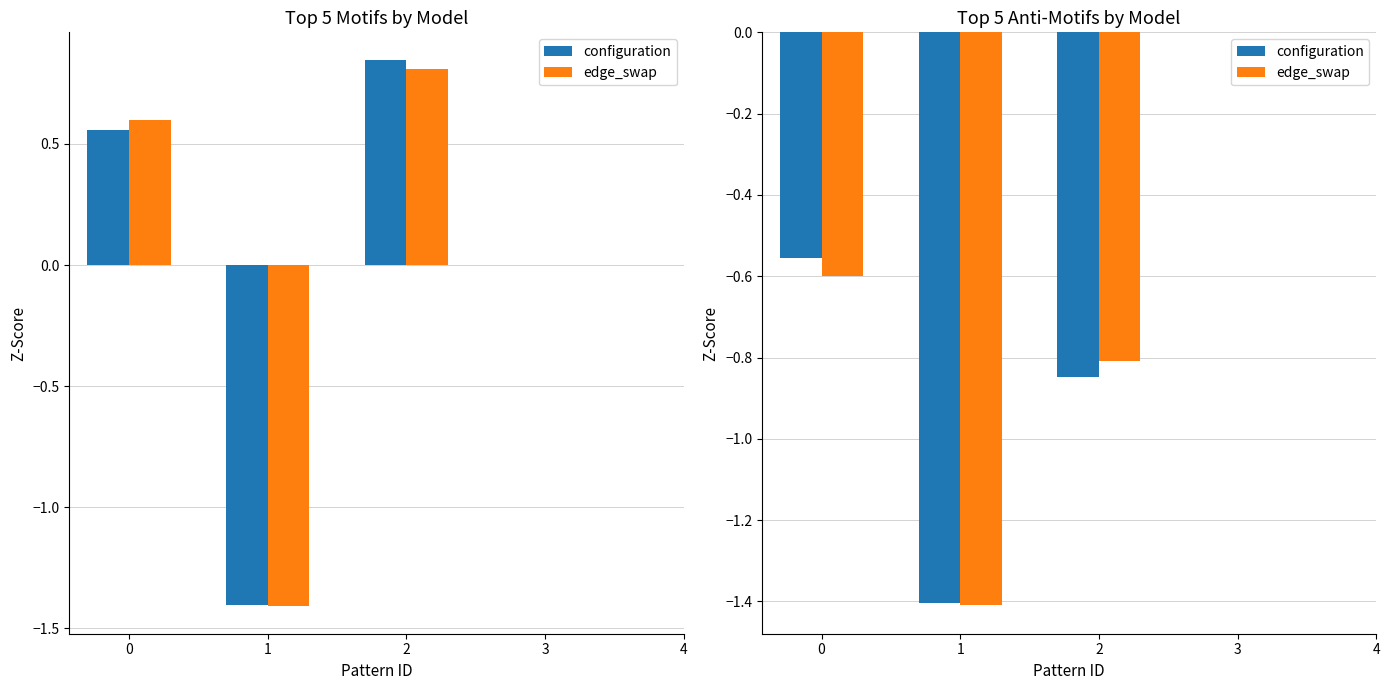

What is the difference between the maximum and minimum values in the configuration series?

0.8